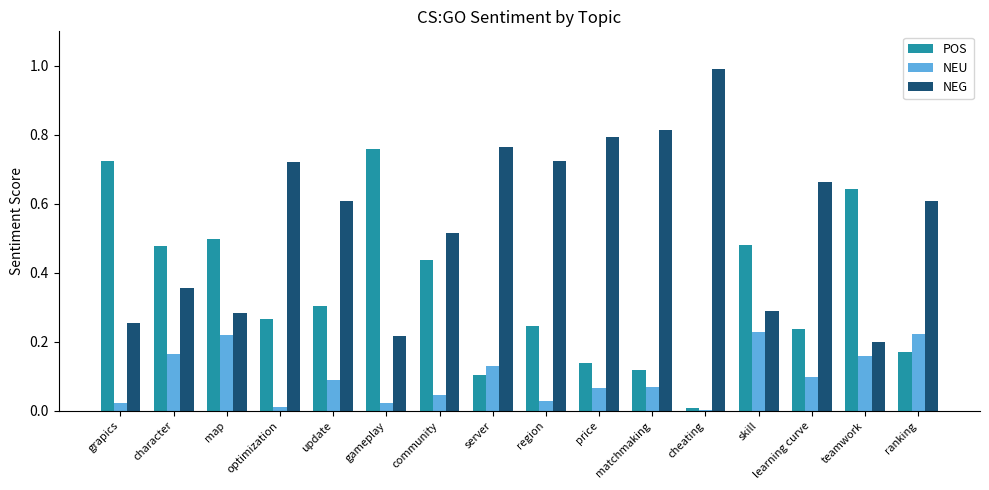

What is the sum of the NEG values at optimization and server?

1.5